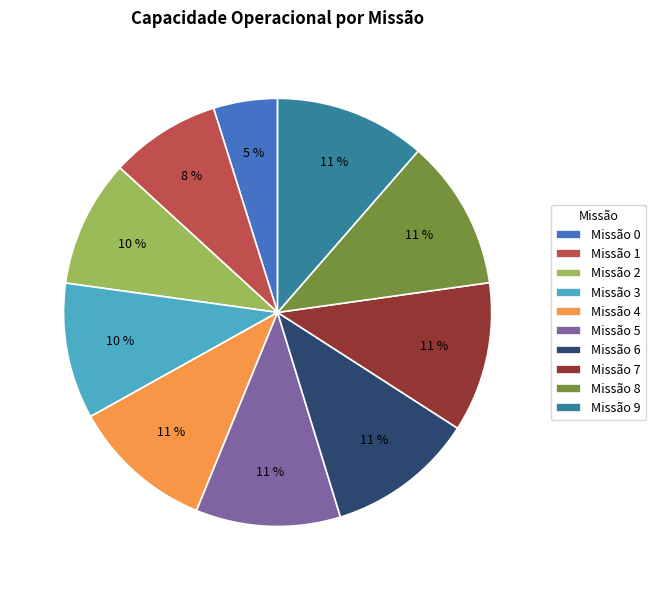

Is it true that Missão 2 is 16% of the pie?

False